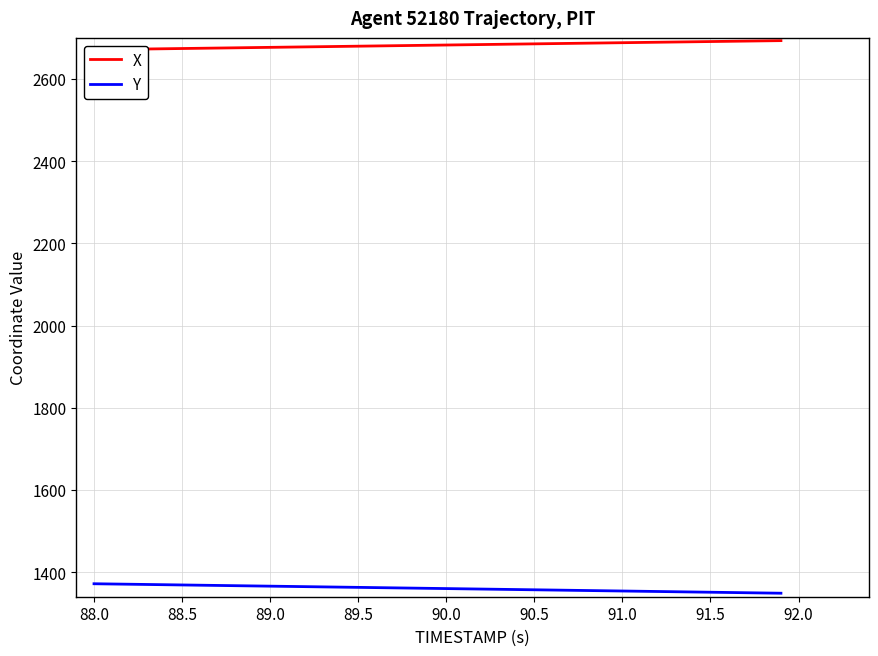

True or false: X and Y cross at least once.

False